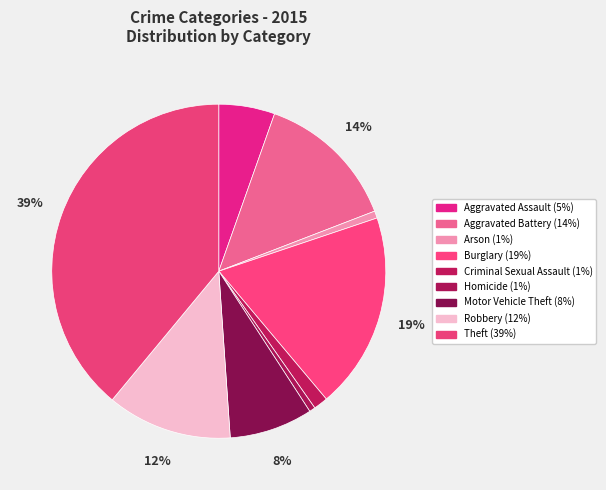

What percentage is the Aggravated Assault slice, to the nearest percent?

5%